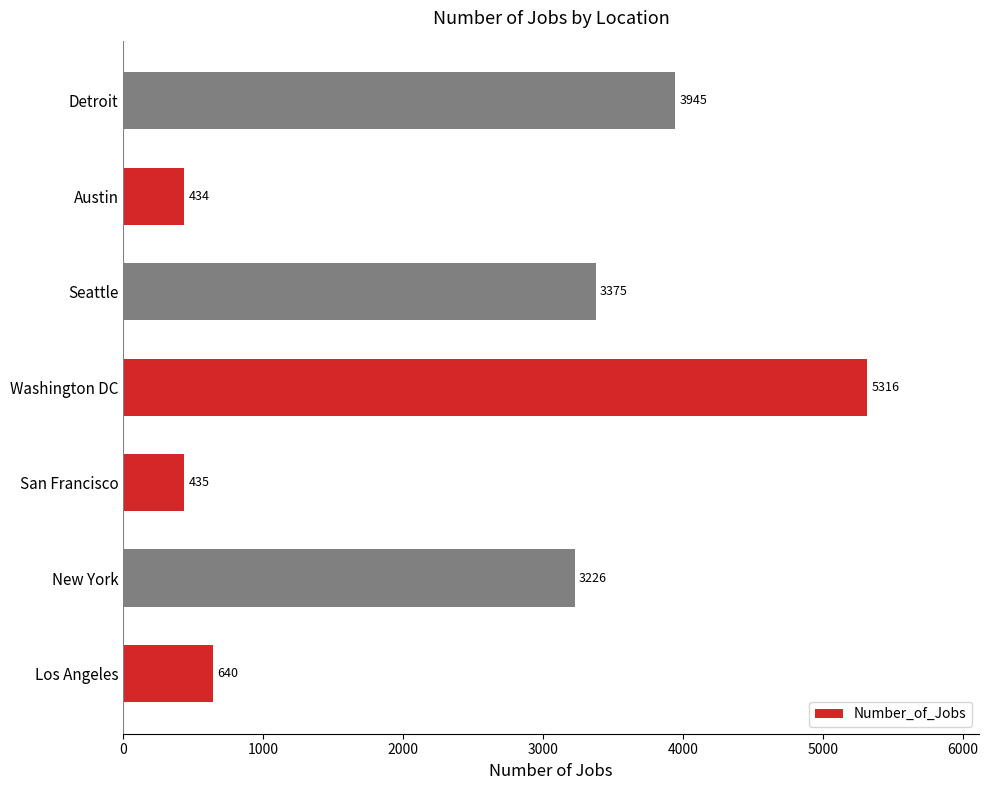

How many categories are shown in the chart?

7